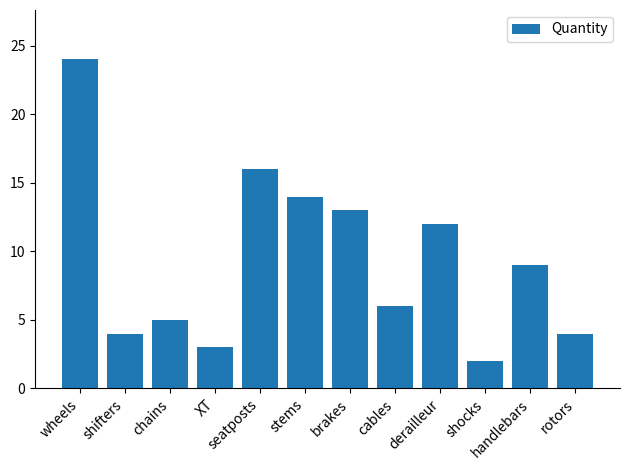

What value does the data have at rotors?

4